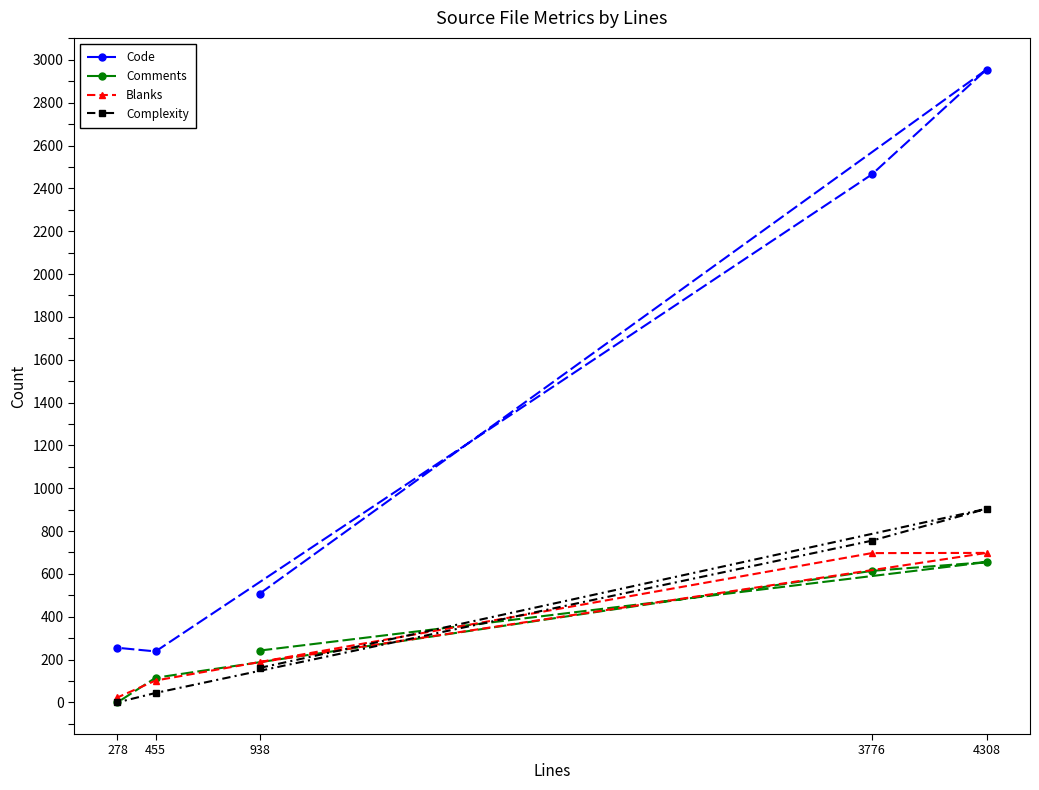

What is the sum of all Blanks values?

1708